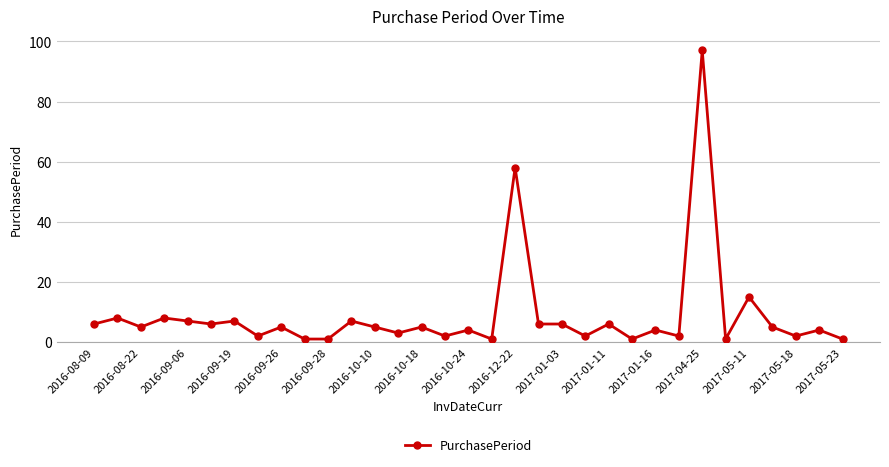

True or false: there are more than 0 points higher than both neighbors.

True